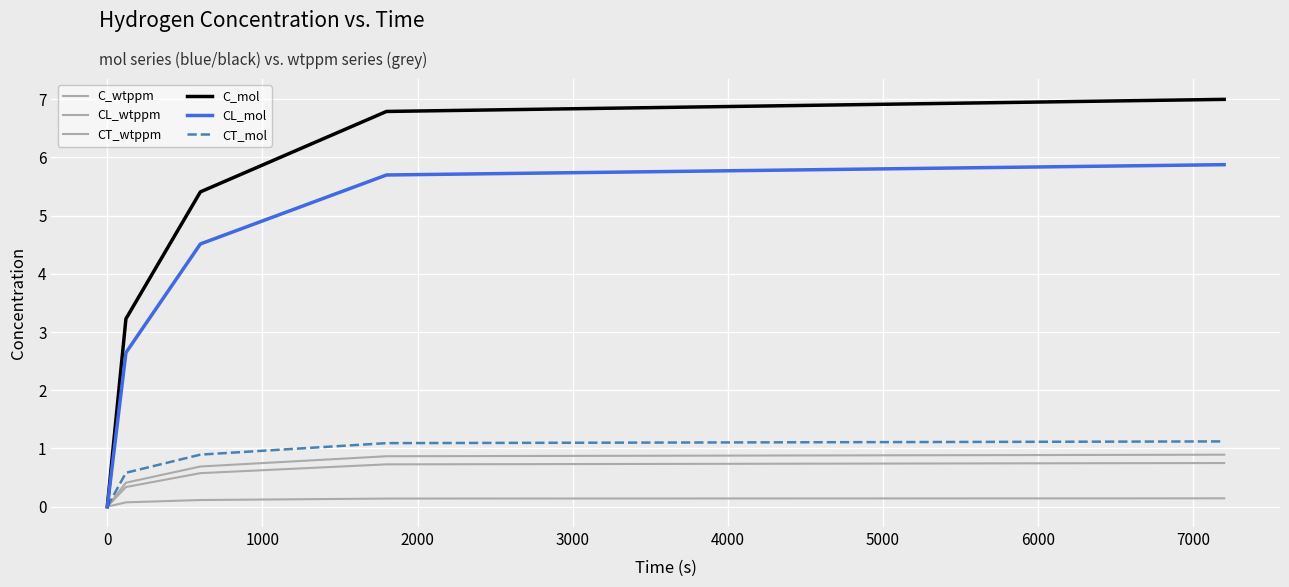

Does the chart have visible grid lines?

Yes